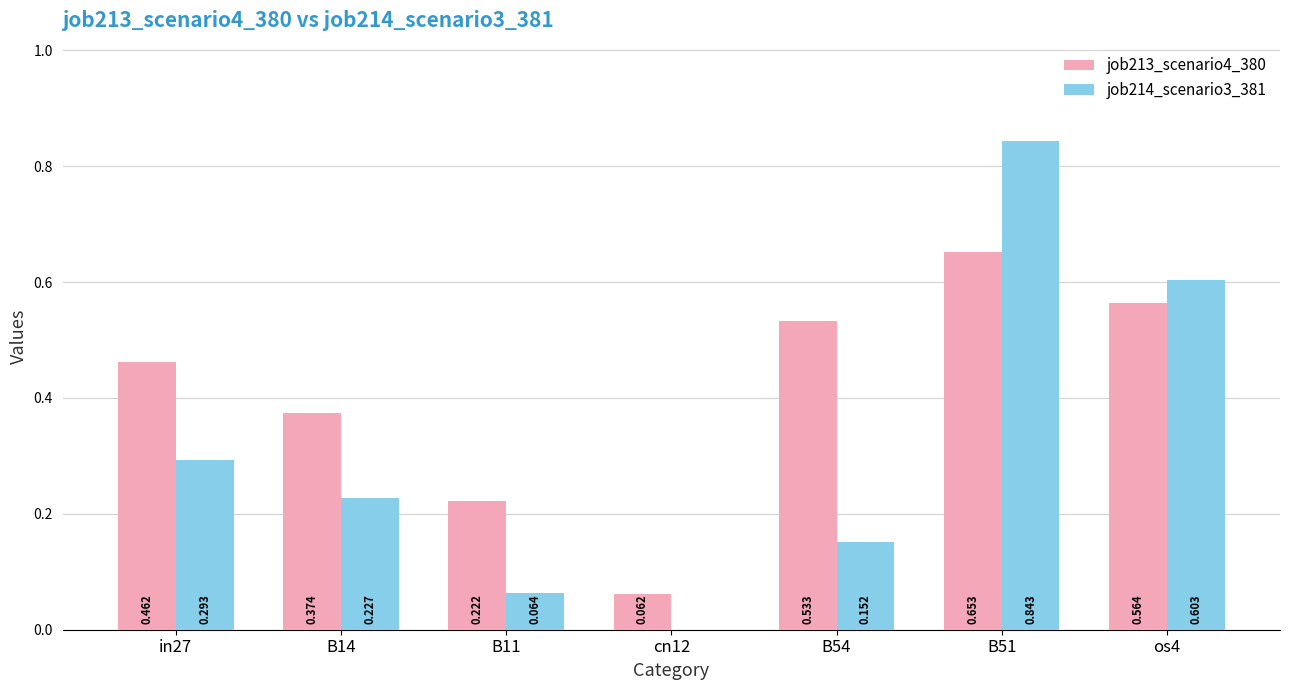

Is the value of job213_scenario4_380 at B51 greater than the value of job214_scenario3_381 at os4?

Yes